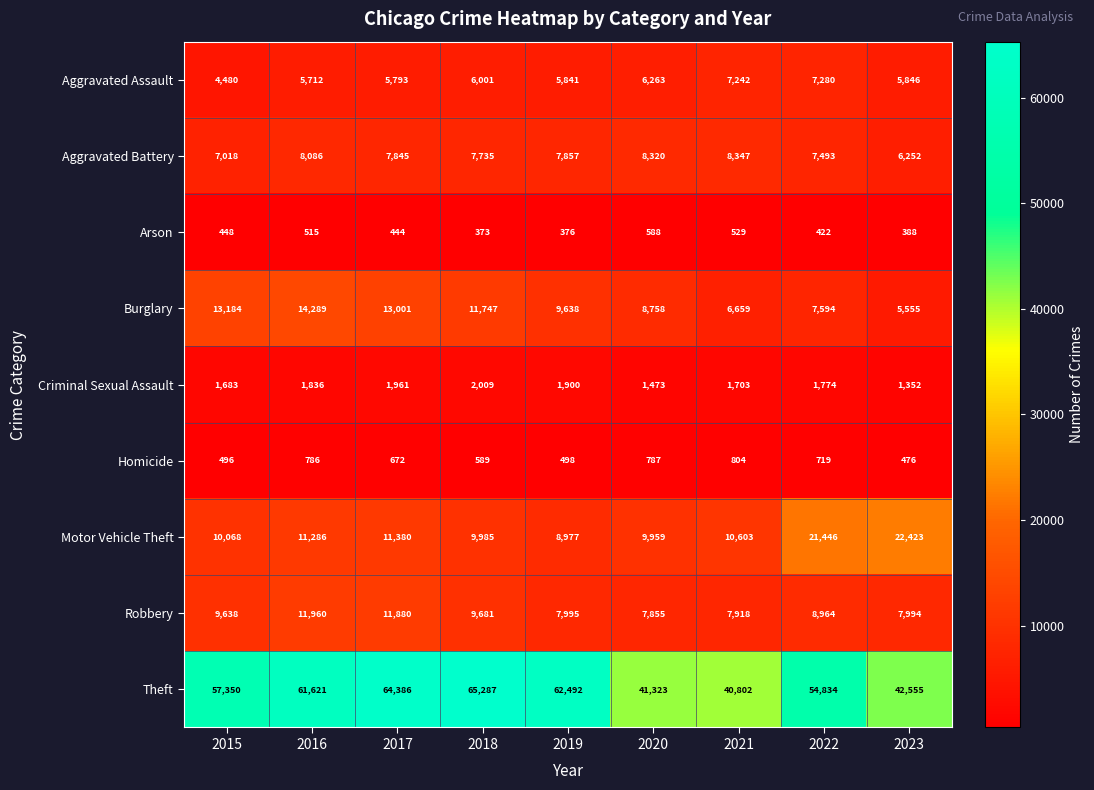

What is the spread (max minus min) of values at 2017?

63942